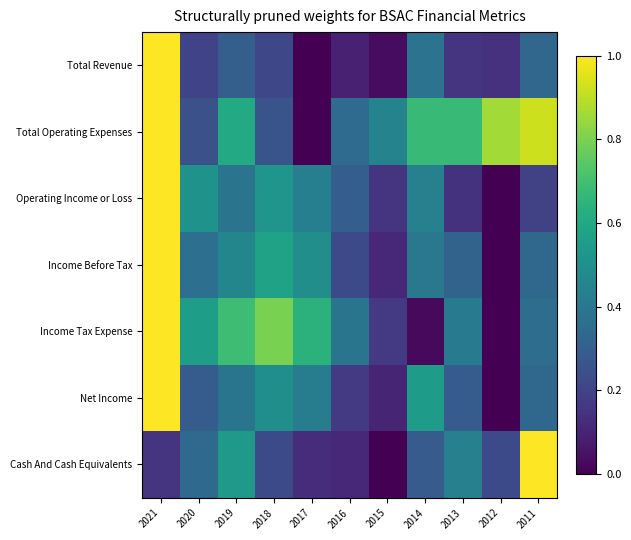

At how many categories does at least one series exceed 0?

11